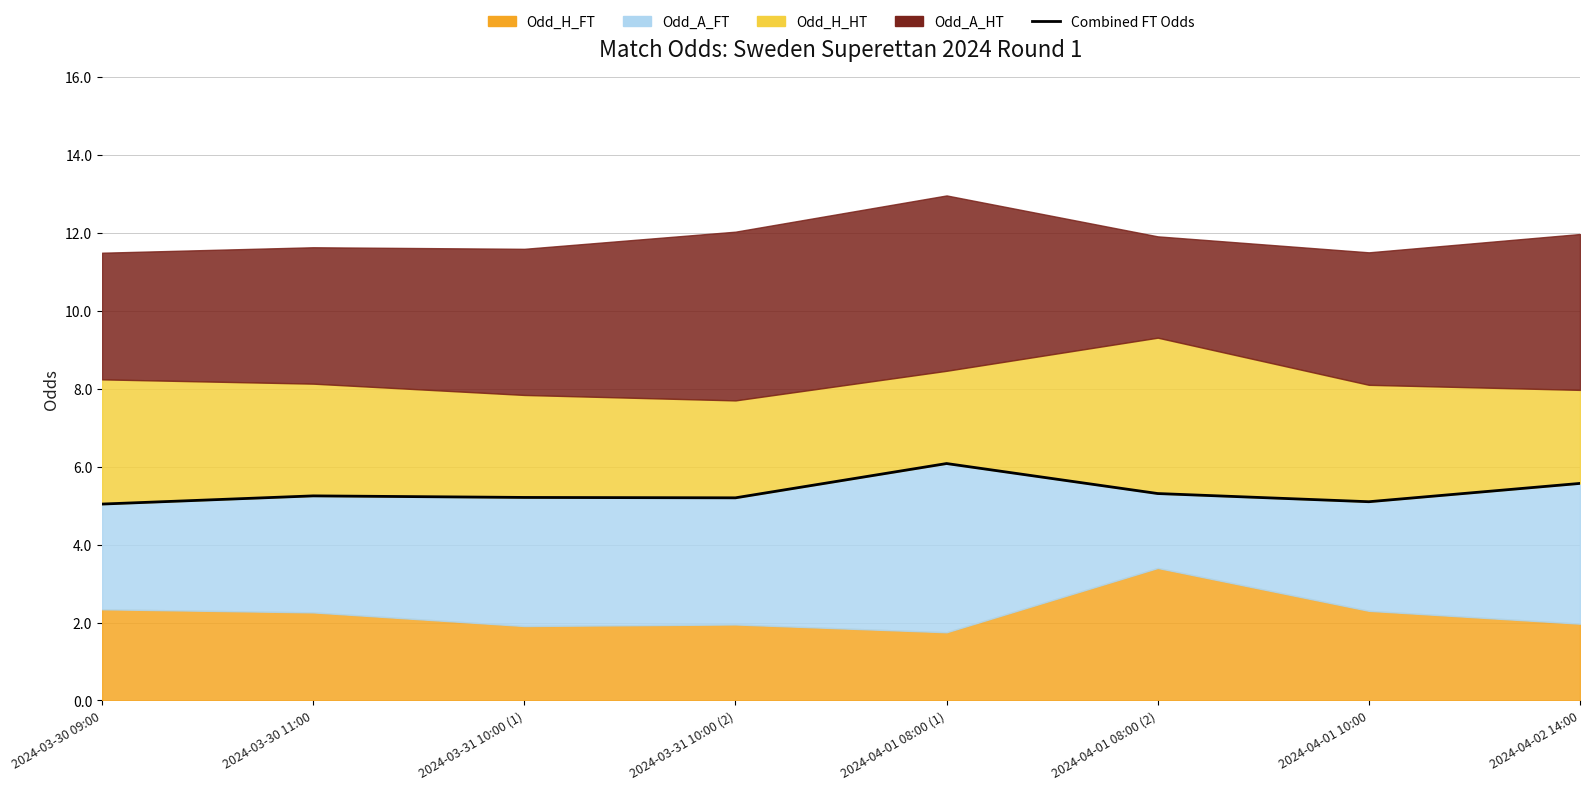

List the labels in order of value, largest first.

2024-04-01 08:00 (1), 2024-04-02 14:00, 2024-04-01 08:00 (2), 2024-03-30 11:00, 2024-03-31 10:00 (1), 2024-03-31 10:00 (2), 2024-04-01 10:00, 2024-03-30 09:00